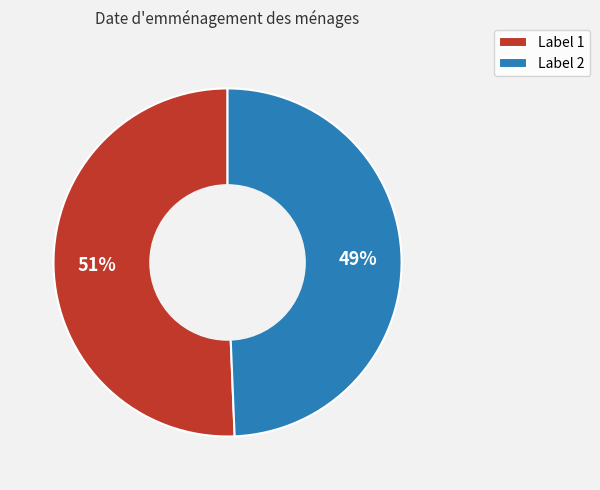

Is it true that Label 2 is 42% of the pie?

False